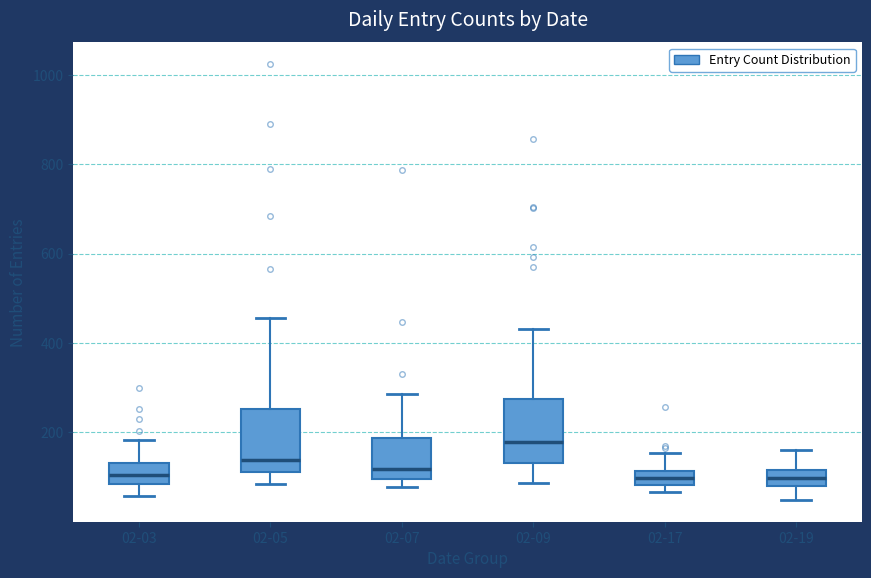

Reading left to right, read every box against the y-axis: the position of its median line, the range the box covers, and the ends of its whiskers. The values are not printed on the chart, so give them approximately, as read against the axis.

02-03: median 100, box 80 to 140, whiskers 60 to 180
02-05: median 140, box 120 to 260, whiskers 80 to 460
02-07: median 120, box 100 to 180, whiskers 80 to 280
02-09: median 180, box 140 to 280, whiskers 80 to 440
02-17: median 100, box 80 to 120, whiskers 60 to 160
02-19: median 100, box 80 to 120, whiskers 40 to 160